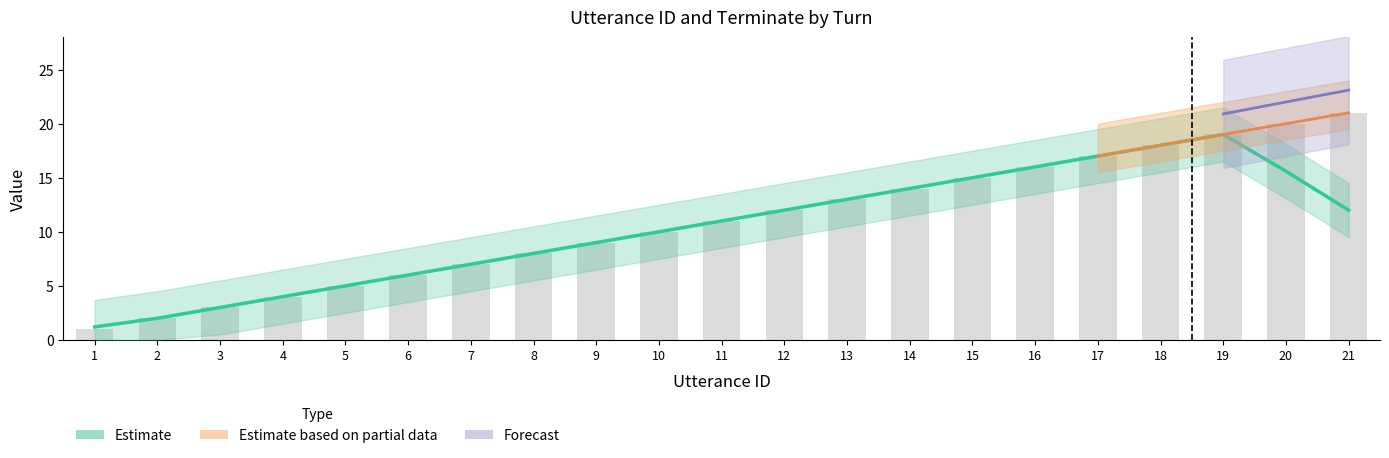

Are the bars horizontal?

No